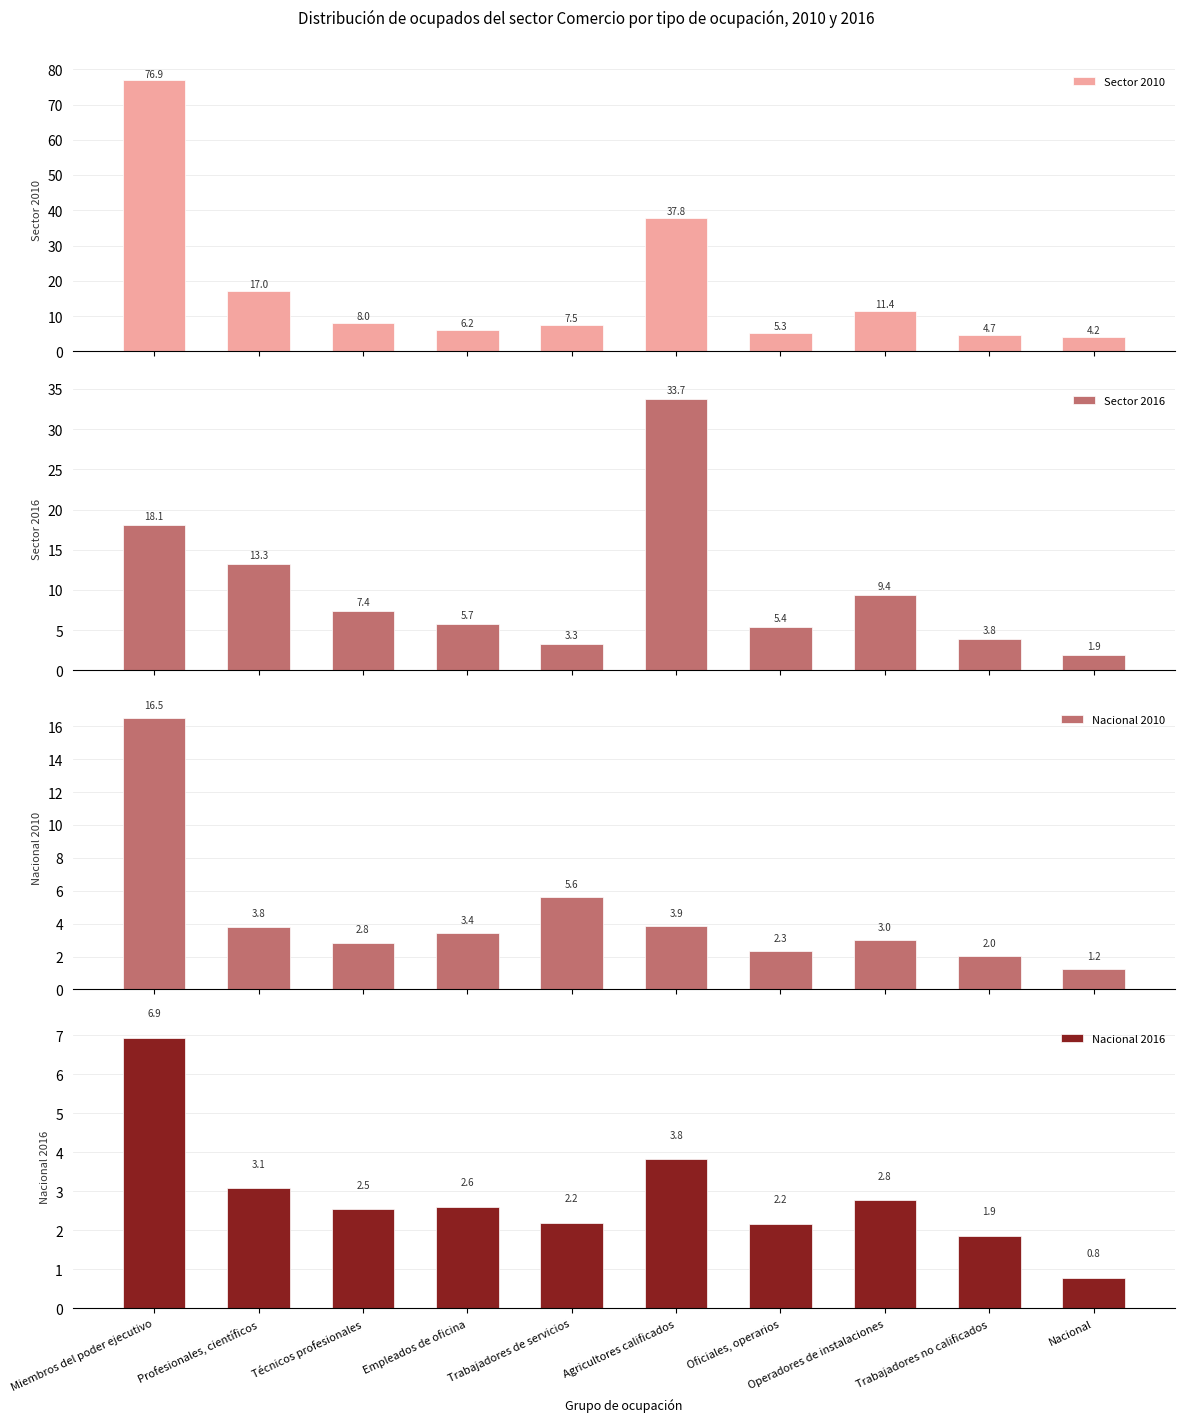

What position from the left is Agricultores calificados?

6